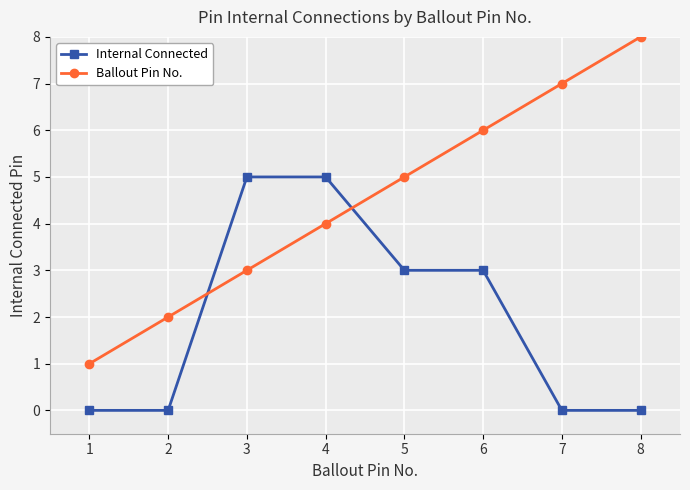

What is the value of the Ballout Pin No. point at the 6th from the left?

6